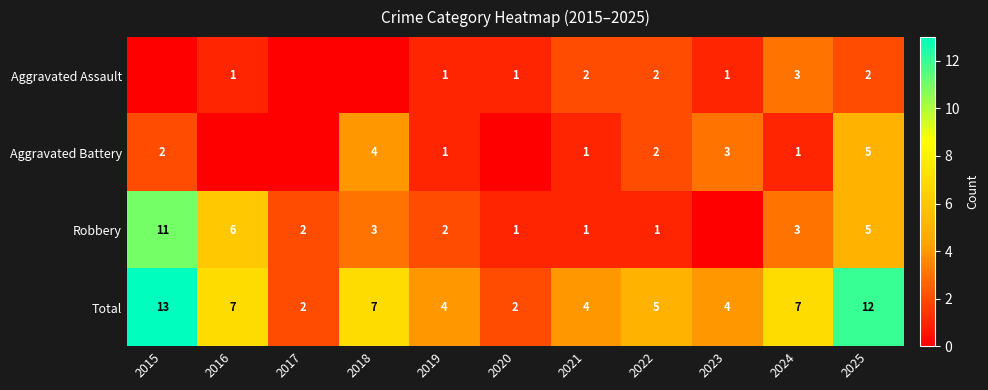

Is it true that Robbery equals 2 at 2020?

False